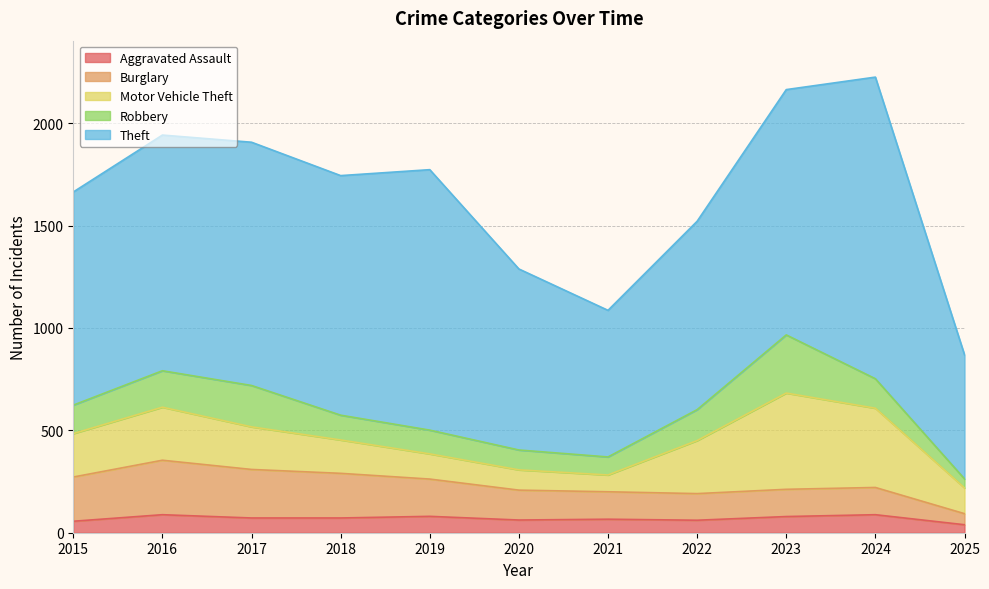

What is the value of the Motor Vehicle Theft point at the 5th from the left?

123